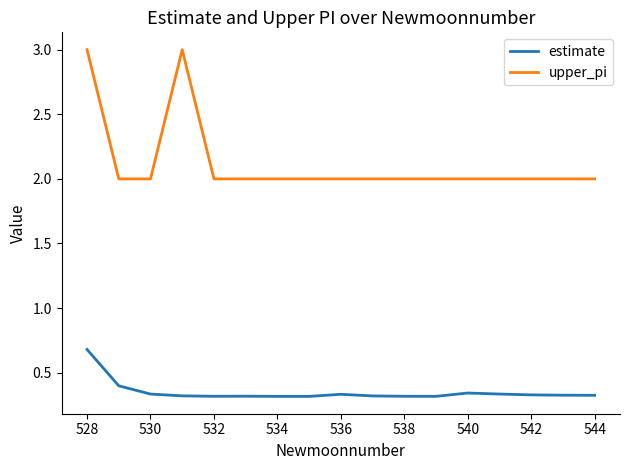

What are all the series names shown in the legend?

estimate, upper_pi